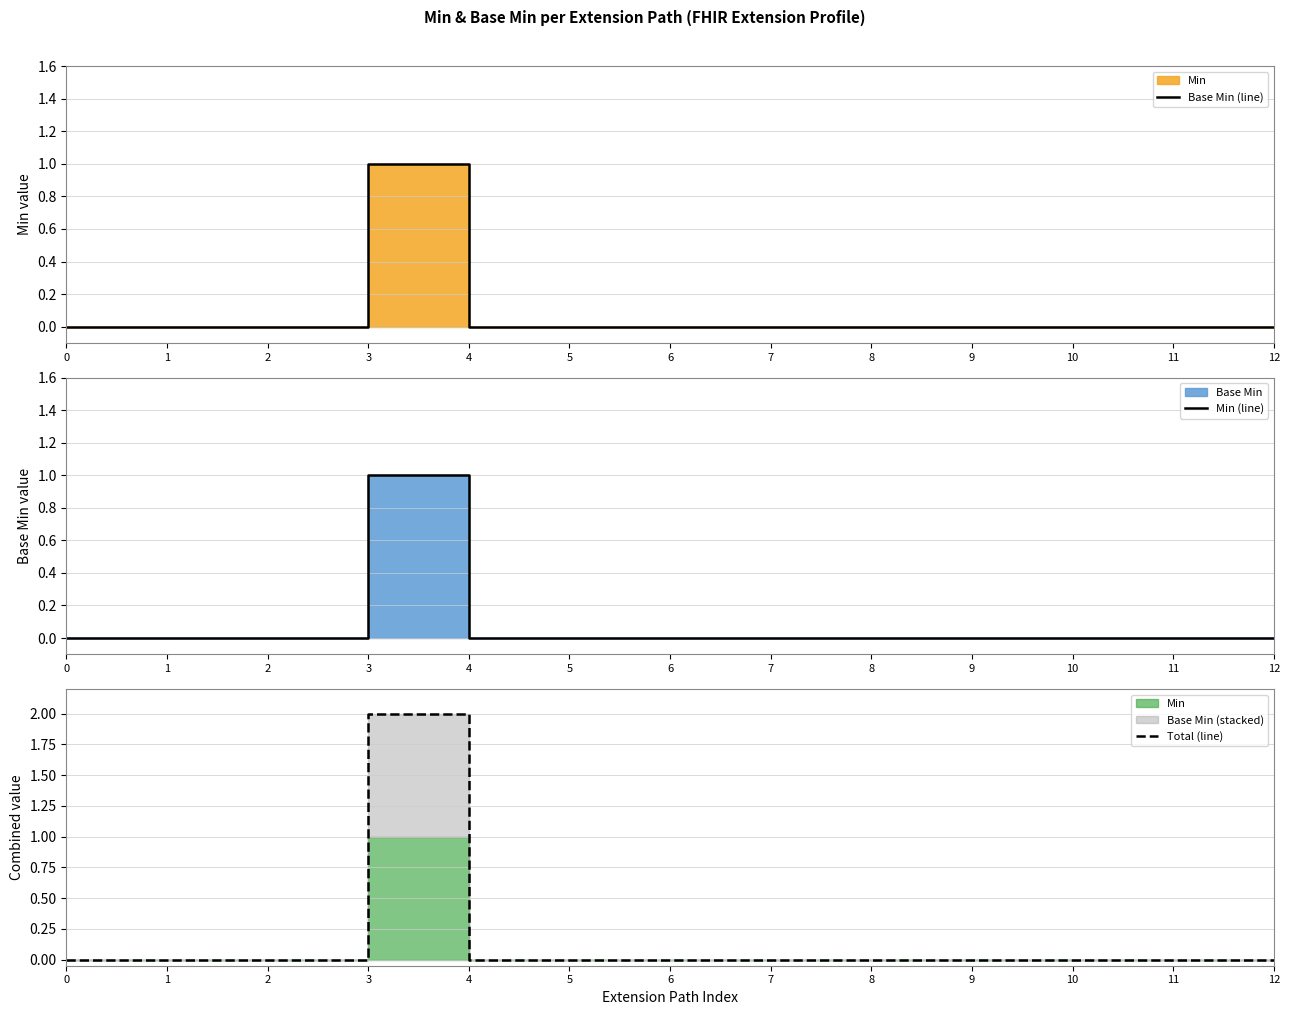

How many data points in Base Min (line) are above 0?

1